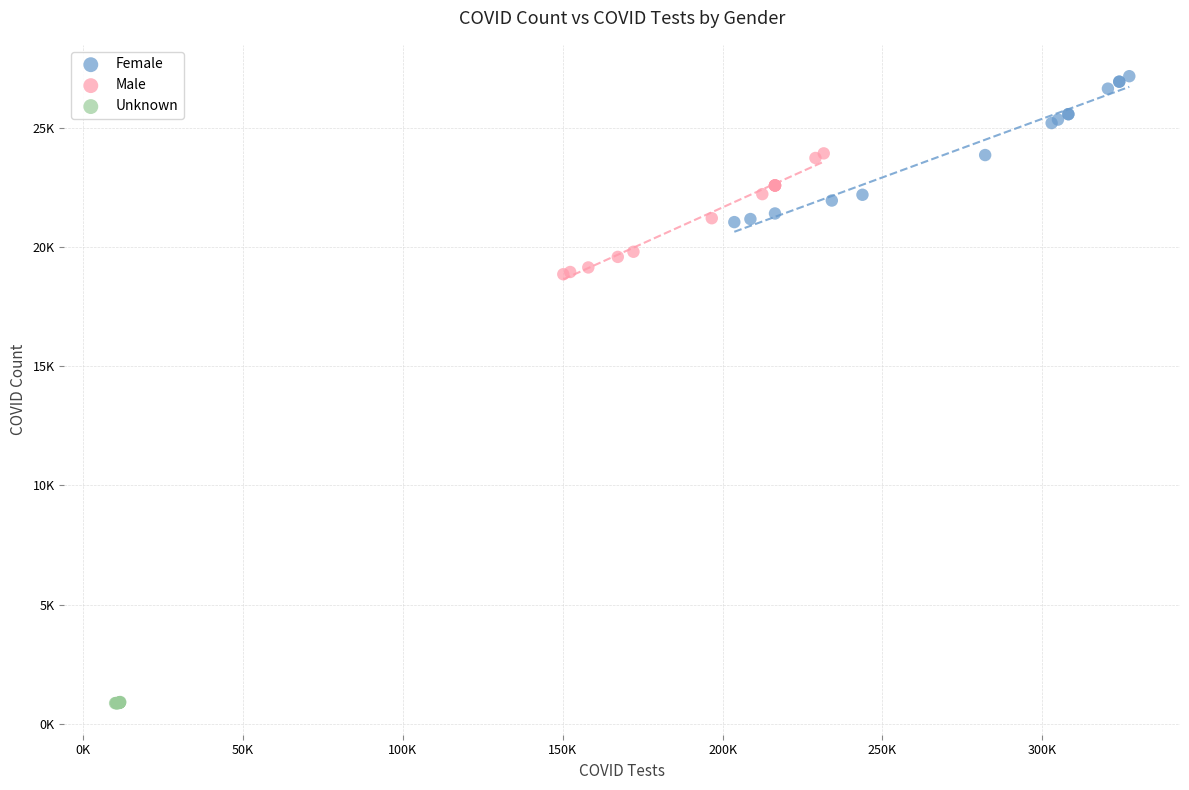

Which series contains the highest Y value?

Female